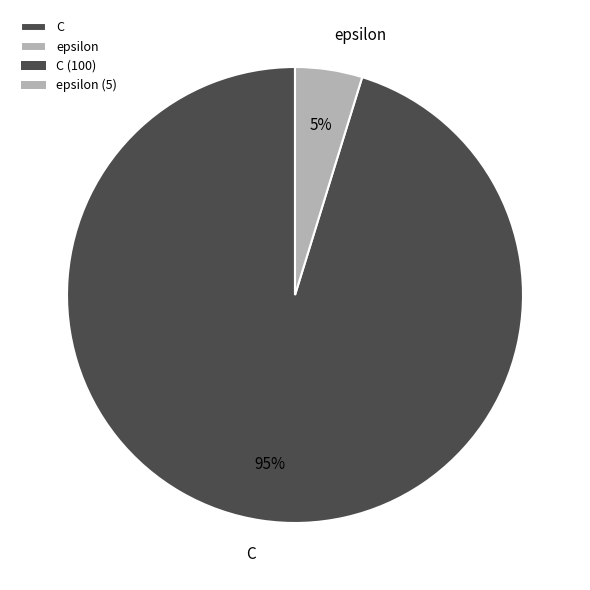

True or false: C accounts for 95% of the total.

True